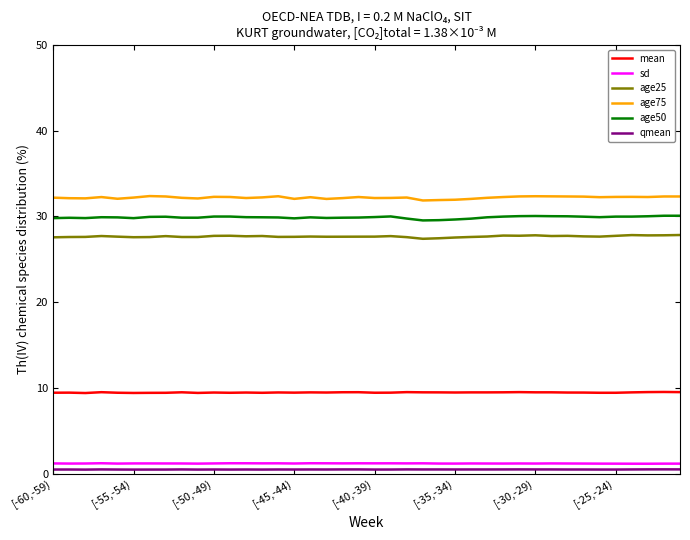

What is the average value of the qmean series?

0.5